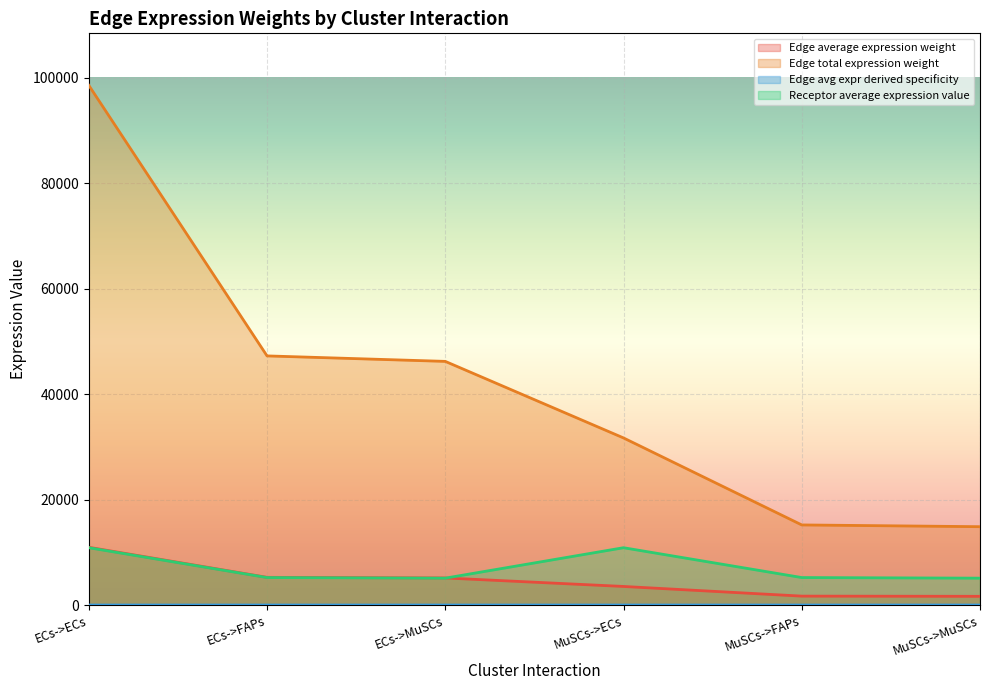

At which label does Receptor average expression value first exceed 5207?

ECs->ECs